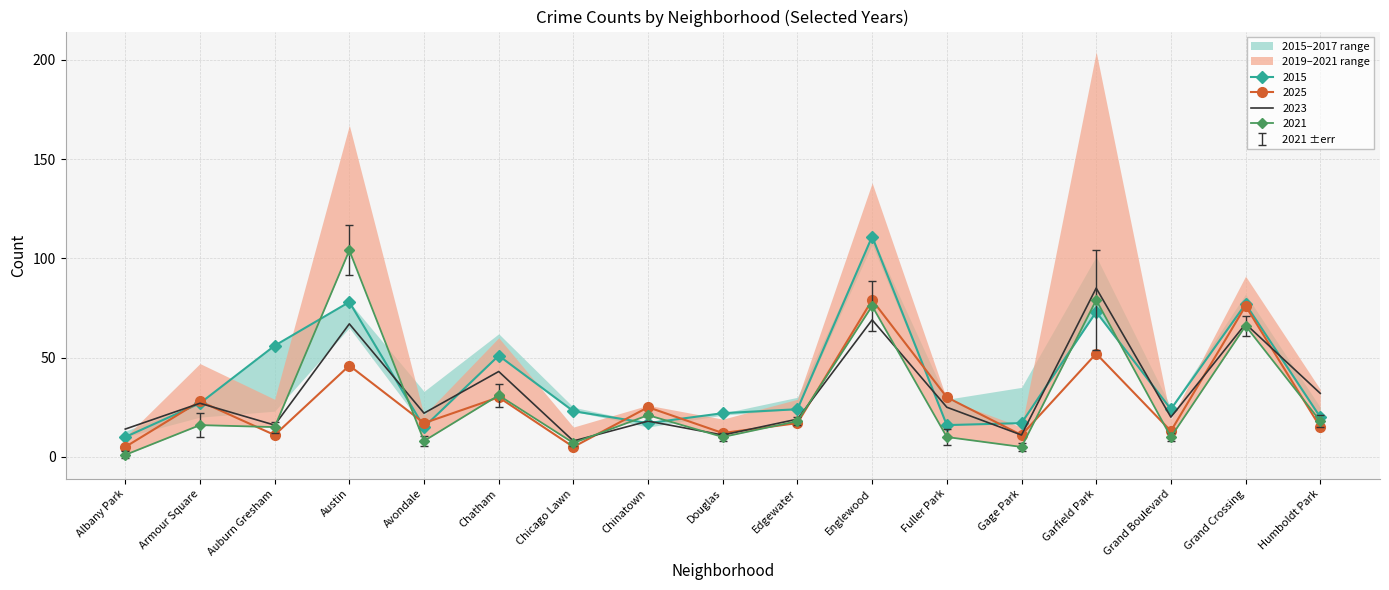

What is the approximate value of 2023 at Chicago Lawn, to the nearest 10?

10